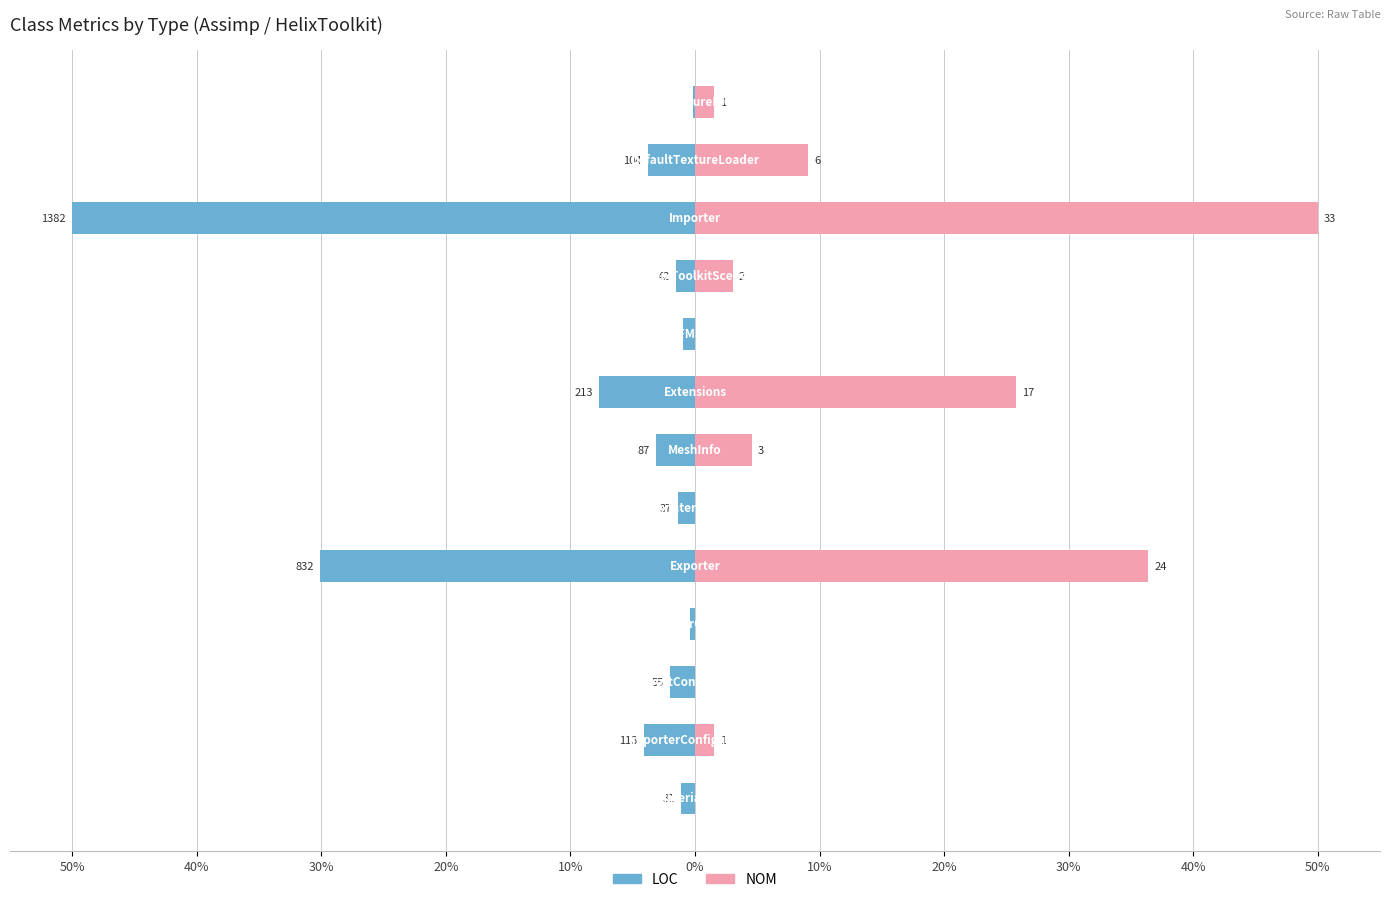

What is the greatest value displayed?

50.0